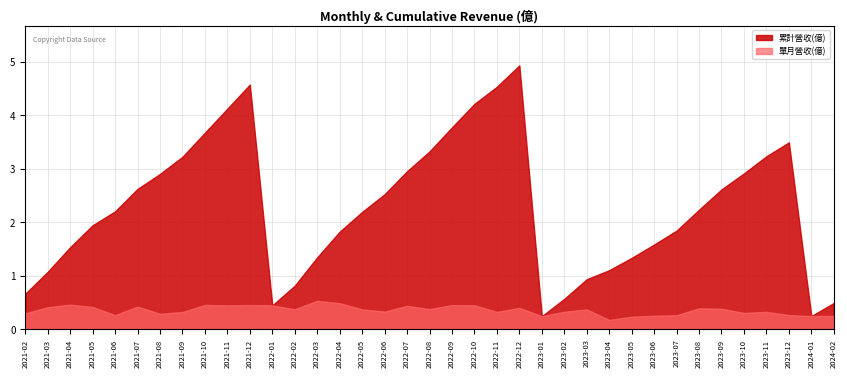

At how many categories does at least one series exceed 1?

29